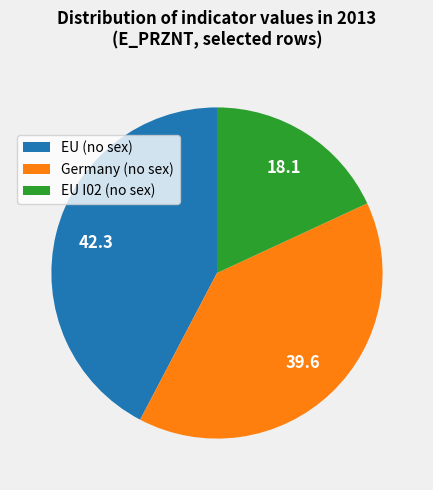

Do EU (no sex) and Germany (no sex) together represent more than half of the pie?

Yes